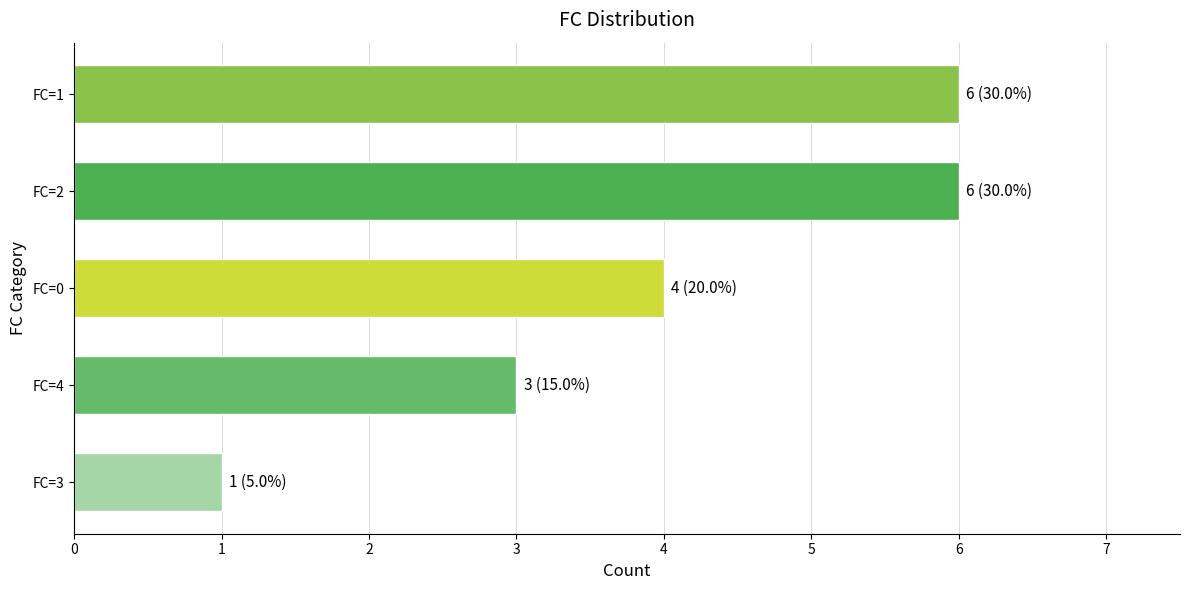

True or false: the data shows 1 at FC=3.

True